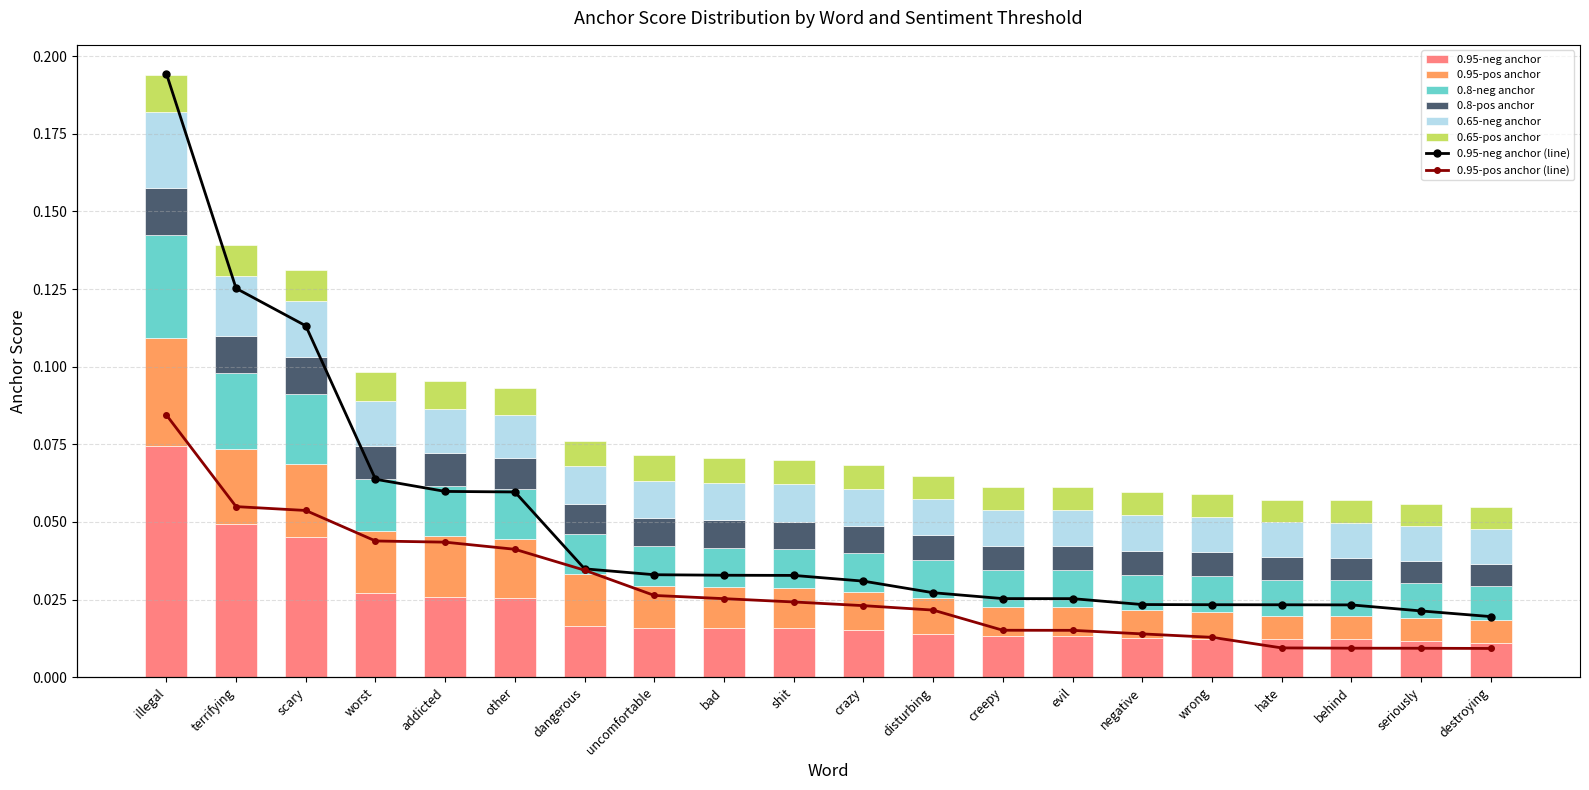

Reading left to right, extract all data points from this chart.

0.95-neg anchor: illegal=0.1	terrifying=0.0	scary=0.0	worst=0.0	addicted=0.0	other=0.0	dangerous=0.0	uncomfortable=0.0	bad=0.0	shit=0.0	crazy=0.0	disturbing=0.0	creepy=0.0	evil=0.0	negative=0.0	wrong=0.0	hate=0.0	behind=0.0	seriously=0.0	destroying=0.0
0.95-pos anchor: illegal=0.0	terrifying=0.0	scary=0.0	worst=0.0	addicted=0.0	other=0.0	dangerous=0.0	uncomfortable=0.0	bad=0.0	shit=0.0	crazy=0.0	disturbing=0.0	creepy=0.0	evil=0.0	negative=0.0	wrong=0.0	hate=0.0	behind=0.0	seriously=0.0	destroying=0.0
0.8-neg anchor: illegal=0.0	terrifying=0.0	scary=0.0	worst=0.0	addicted=0.0	other=0.0	dangerous=0.0	uncomfortable=0.0	bad=0.0	shit=0.0	crazy=0.0	disturbing=0.0	creepy=0.0	evil=0.0	negative=0.0	wrong=0.0	hate=0.0	behind=0.0	seriously=0.0	destroying=0.0
0.8-pos anchor: illegal=0.0	terrifying=0.0	scary=0.0	worst=0.0	addicted=0.0	other=0.0	dangerous=0.0	uncomfortable=0.0	bad=0.0	shit=0.0	crazy=0.0	disturbing=0.0	creepy=0.0	evil=0.0	negative=0.0	wrong=0.0	hate=0.0	behind=0.0	seriously=0.0	destroying=0.0
0.65-neg anchor: illegal=0.0	terrifying=0.0	scary=0.0	worst=0.0	addicted=0.0	other=0.0	dangerous=0.0	uncomfortable=0.0	bad=0.0	shit=0.0	crazy=0.0	disturbing=0.0	creepy=0.0	evil=0.0	negative=0.0	wrong=0.0	hate=0.0	behind=0.0	seriously=0.0	destroying=0.0
0.65-pos anchor: illegal=0.0	terrifying=0.0	scary=0.0	worst=0.0	addicted=0.0	other=0.0	dangerous=0.0	uncomfortable=0.0	bad=0.0	shit=0.0	crazy=0.0	disturbing=0.0	creepy=0.0	evil=0.0	negative=0.0	wrong=0.0	hate=0.0	behind=0.0	seriously=0.0	destroying=0.0